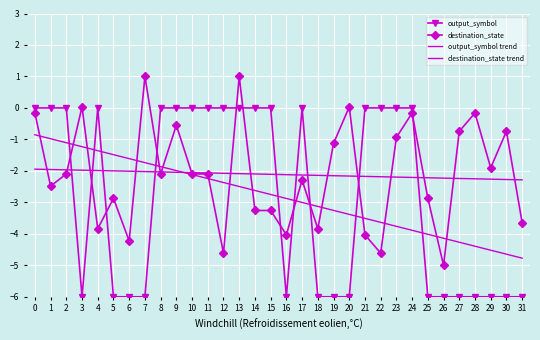

How many distinct data groups are displayed?

4